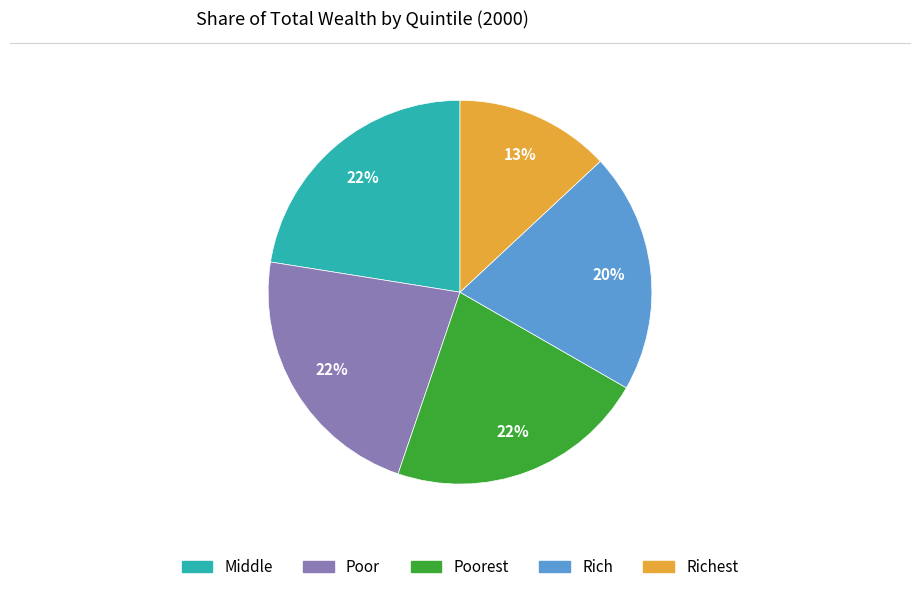

Does any single category account for the majority?

No